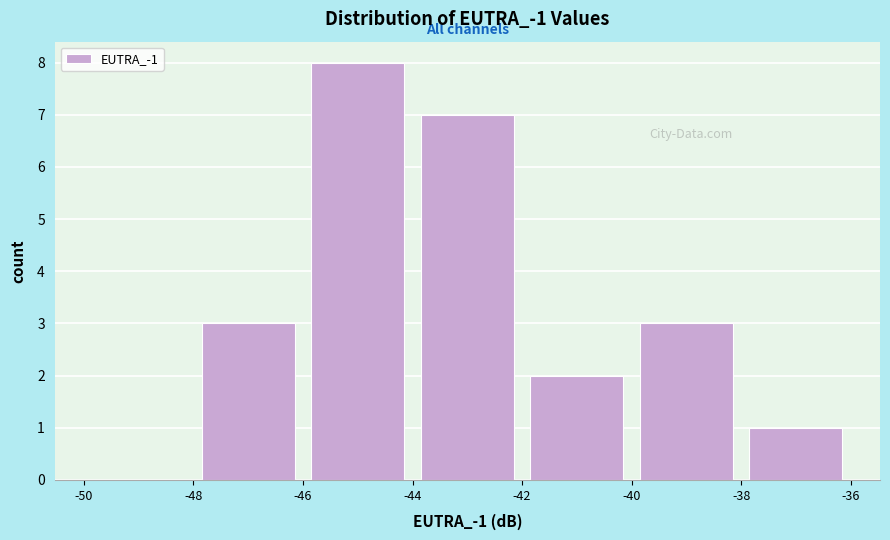

Over which range of the x-axis is the bar tallest?

-46 to -44